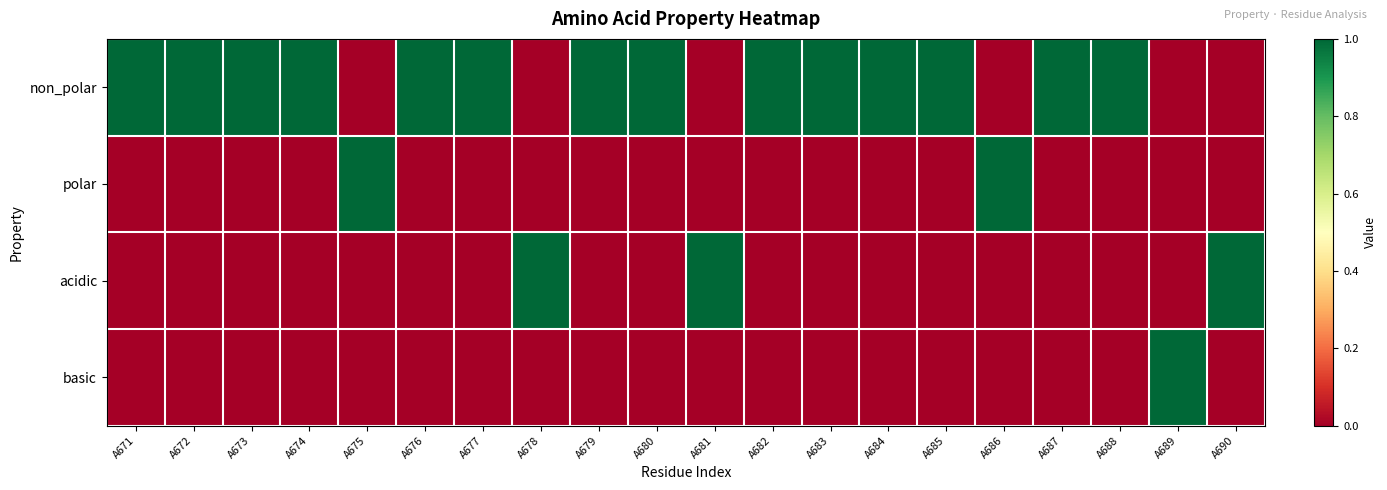

Reading right to left, what are all the values shown in this chart?

non_polar: A690=0	A689=0	A688=1	A687=1	A686=0	A685=1	A684=1	A683=1	A682=1	A681=0	A680=1	A679=1	A678=0	A677=1	A676=1	A675=0	A674=1	A673=1	A672=1	A671=1
polar: A690=0	A689=0	A688=0	A687=0	A686=1	A685=0	A684=0	A683=0	A682=0	A681=0	A680=0	A679=0	A678=0	A677=0	A676=0	A675=1	A674=0	A673=0	A672=0	A671=0
acidic: A690=1	A689=0	A688=0	A687=0	A686=0	A685=0	A684=0	A683=0	A682=0	A681=1	A680=0	A679=0	A678=1	A677=0	A676=0	A675=0	A674=0	A673=0	A672=0	A671=0
basic: A690=0	A689=1	A688=0	A687=0	A686=0	A685=0	A684=0	A683=0	A682=0	A681=0	A680=0	A679=0	A678=0	A677=0	A676=0	A675=0	A674=0	A673=0	A672=0	A671=0